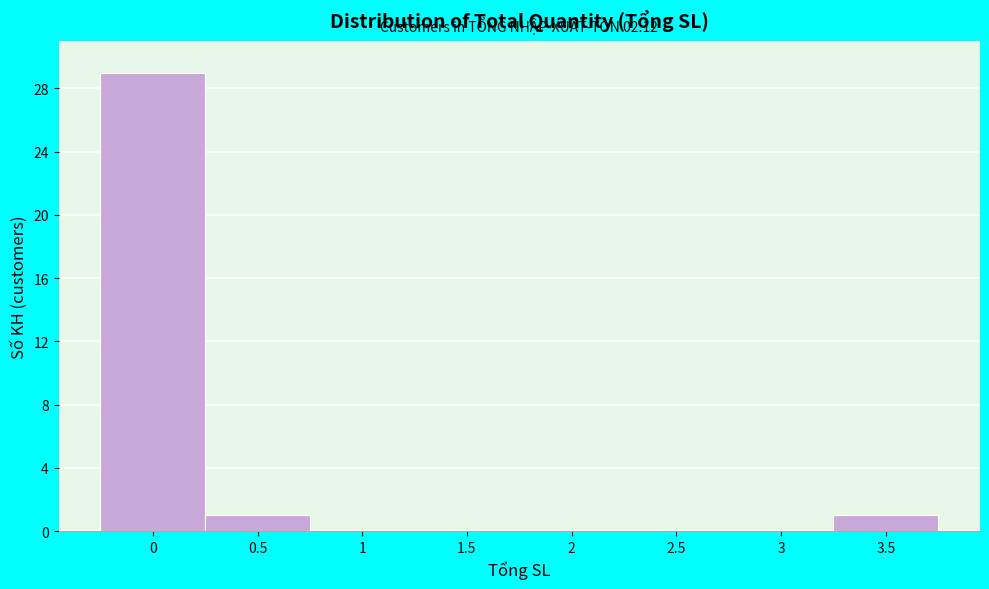

Over which range of the x-axis is the bar tallest?

-0.25 to 0.25